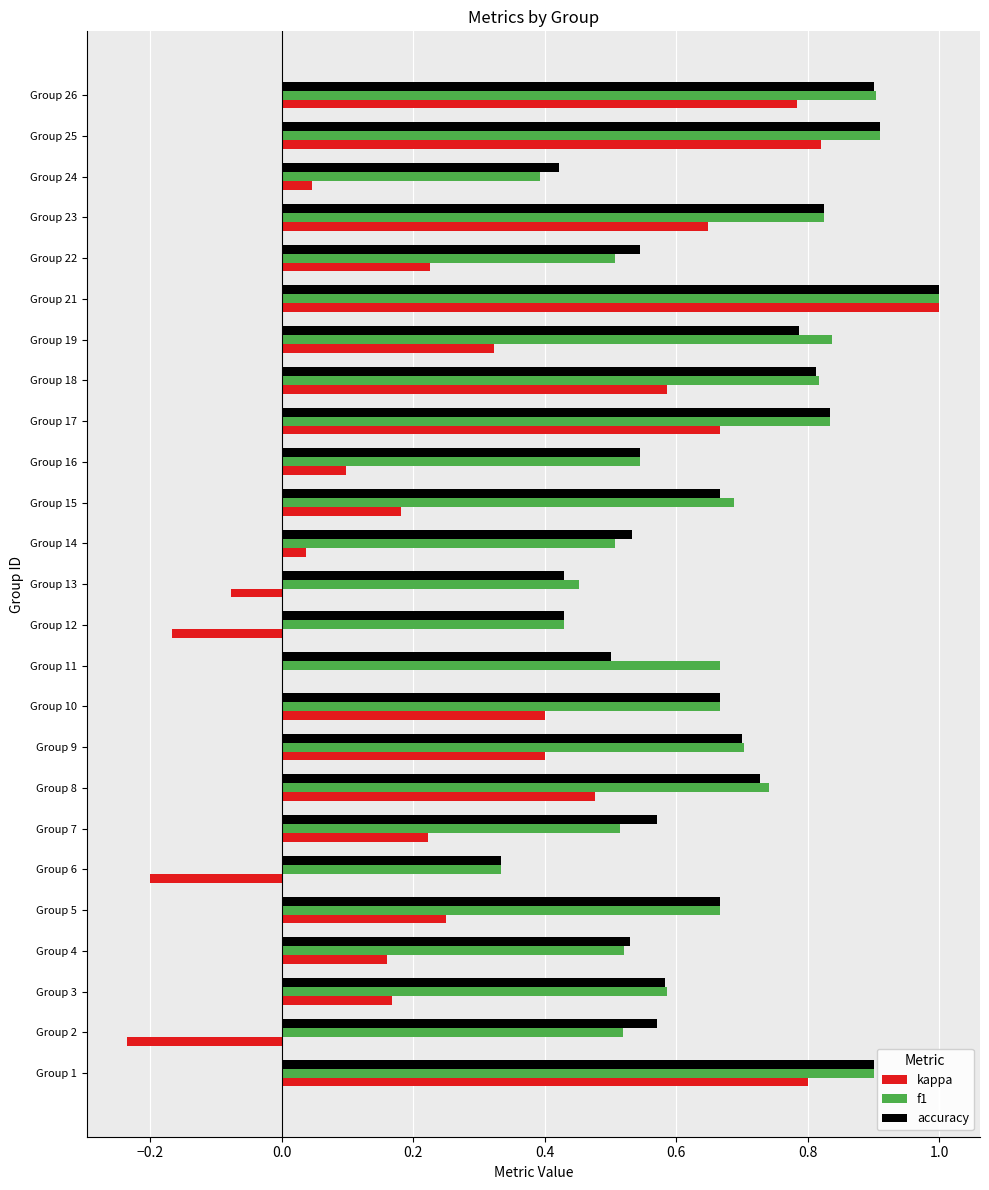

What is the greatest value displayed?

1.0